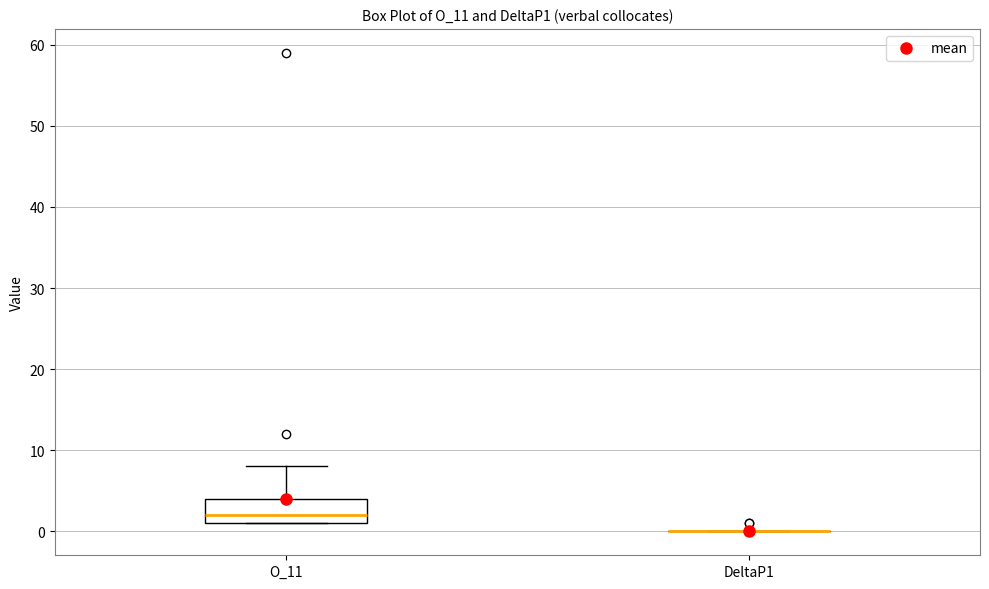

Reading left to right, read every box against the y-axis: the position of its median line, the range the box covers, and the ends of its whiskers. The values are not printed on the chart, so give them approximately, as read against the axis.

O_11: median 2, box 1 to 4, whiskers 1 to 8
DeltaP1: box collapsed to a line at 0, whiskers 0 to 0